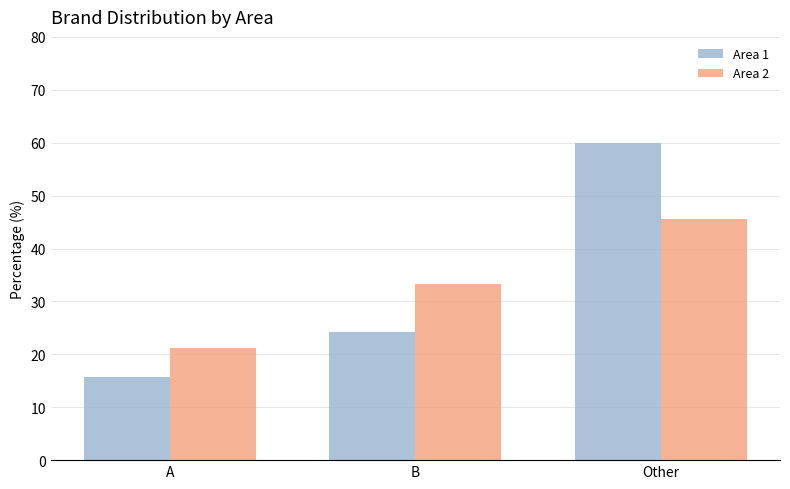

Are the bars horizontal?

No